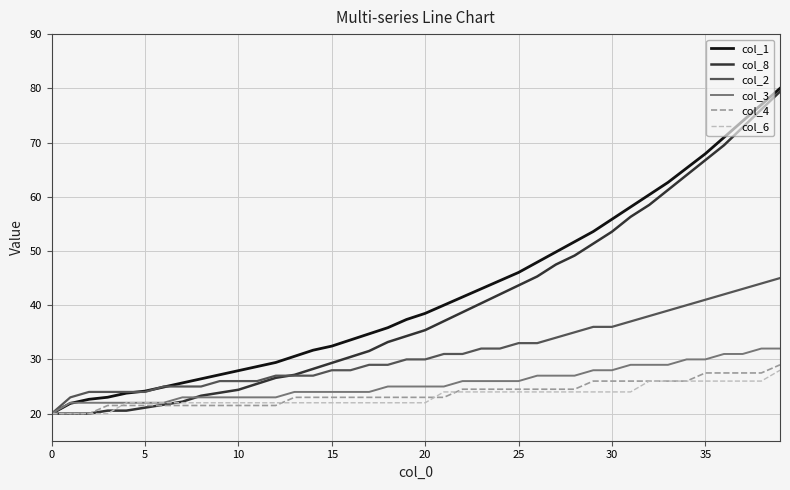

What is the highest value of the col_3 series?

32.0